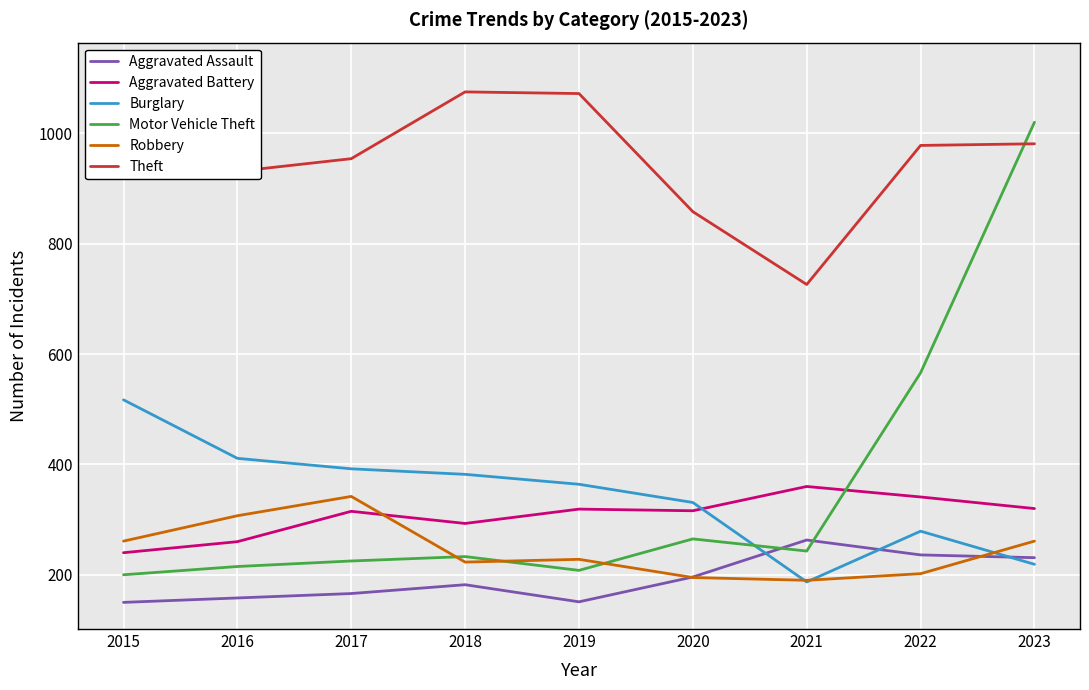

How many interior local valleys does the Motor Vehicle Theft series have?

2